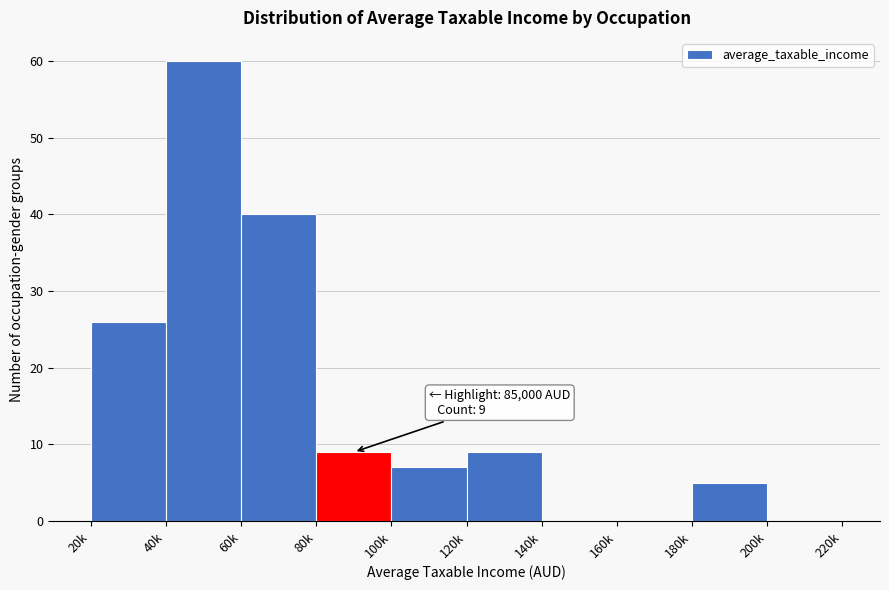

Reading right to left, extract all data points from this chart.

200k=0	180k=5	160k=0	140k=0	120k=9	100k=7	80k=9	60k=40	40k=60	20k=26